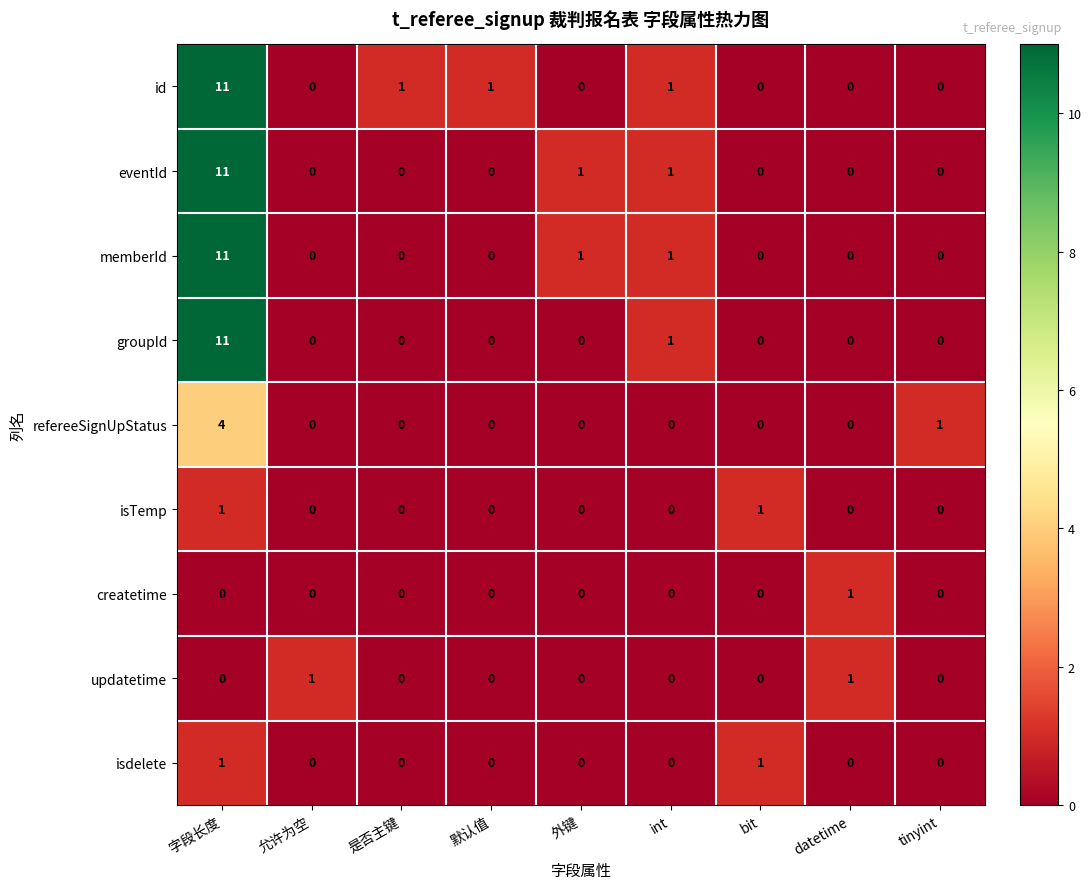

The value of createtime at 外键 is 0. True or false?

True